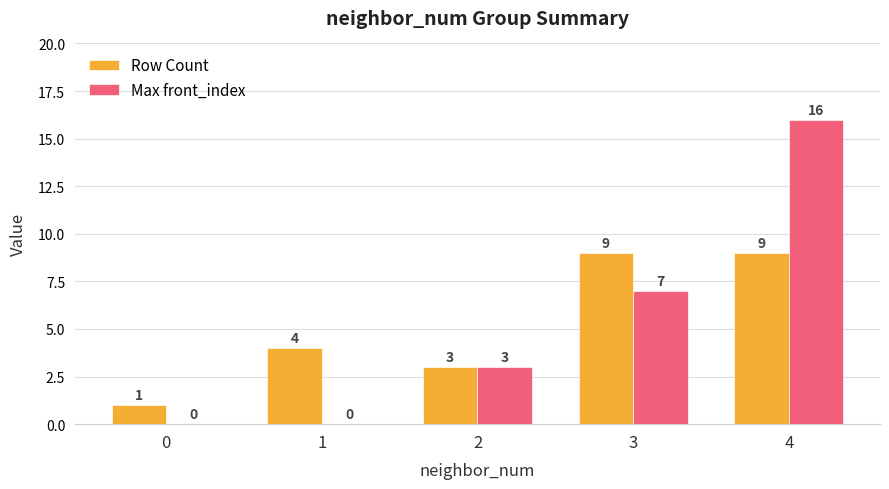

How many categories are shown in the chart?

5